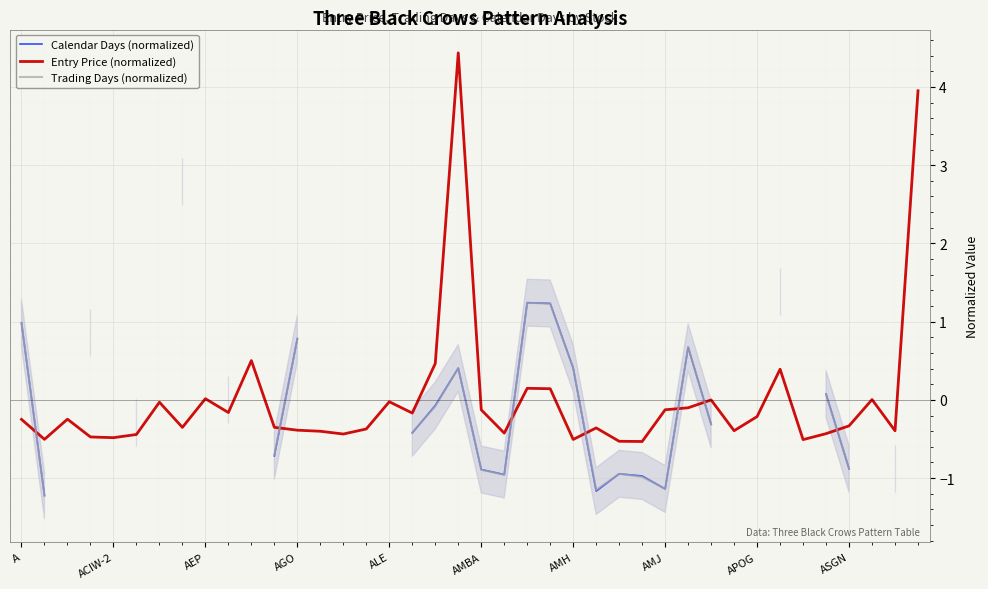

What is the minimum value for Trading Days (normalized)?

-1.2